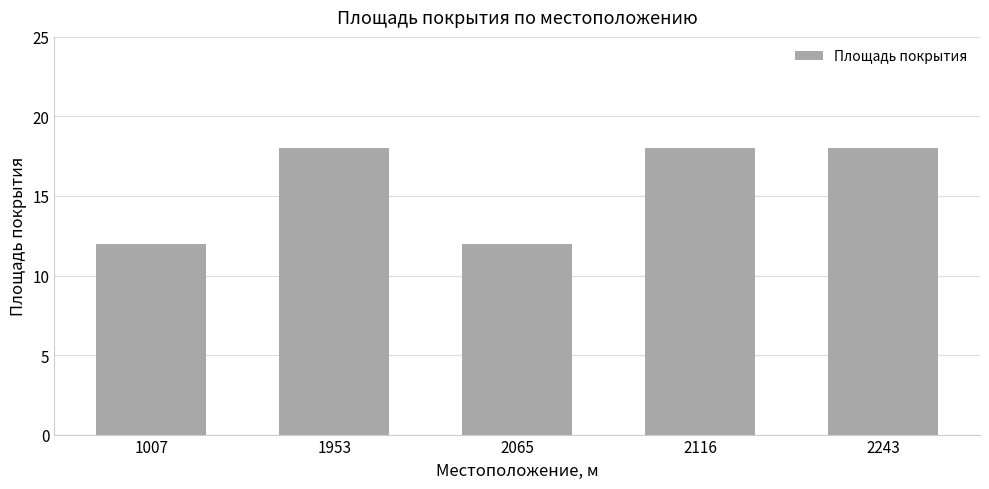

What is the value of the 3rd bar from the left?

12